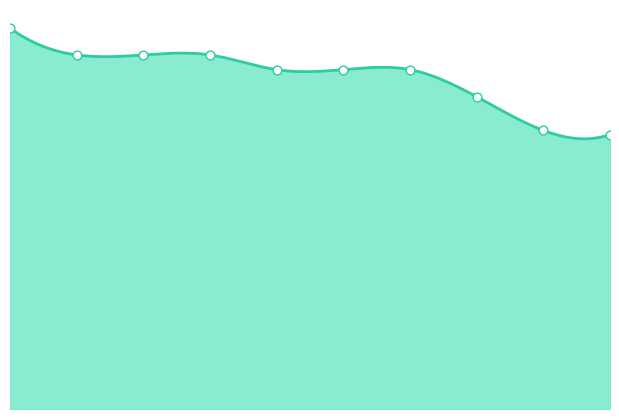

At how many categories does at least one series exceed 0?

10